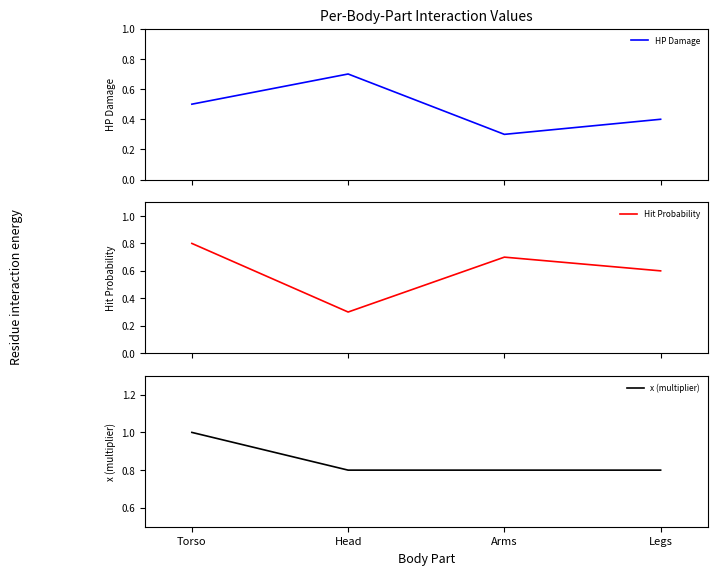

What are all the series names shown in the legend?

HP Damage, Hit Probability, x (multiplier)